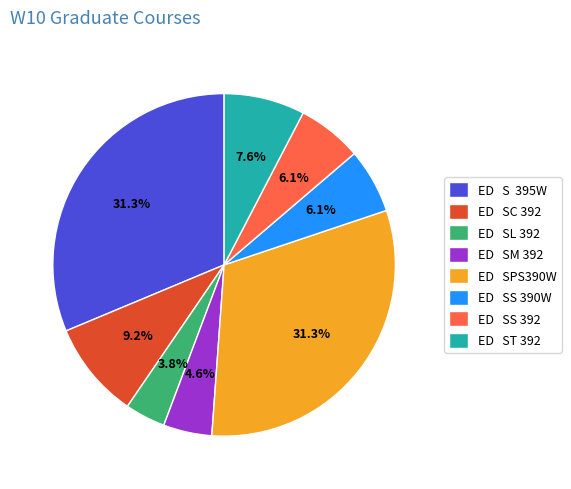

How many segments does this pie chart have?

8